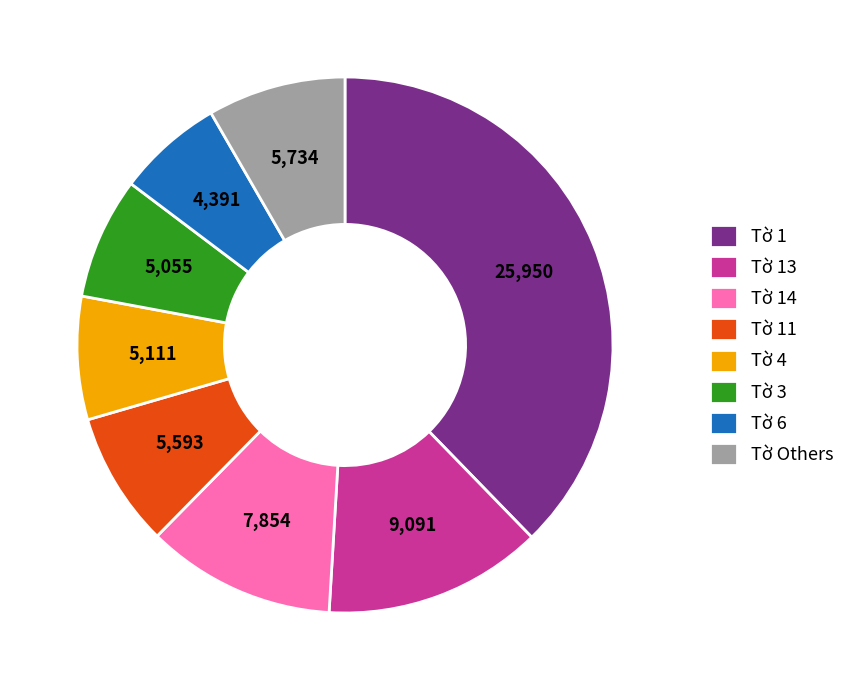

What is the ratio of the value at Tờ Others to the value at Tờ 3?

1.1